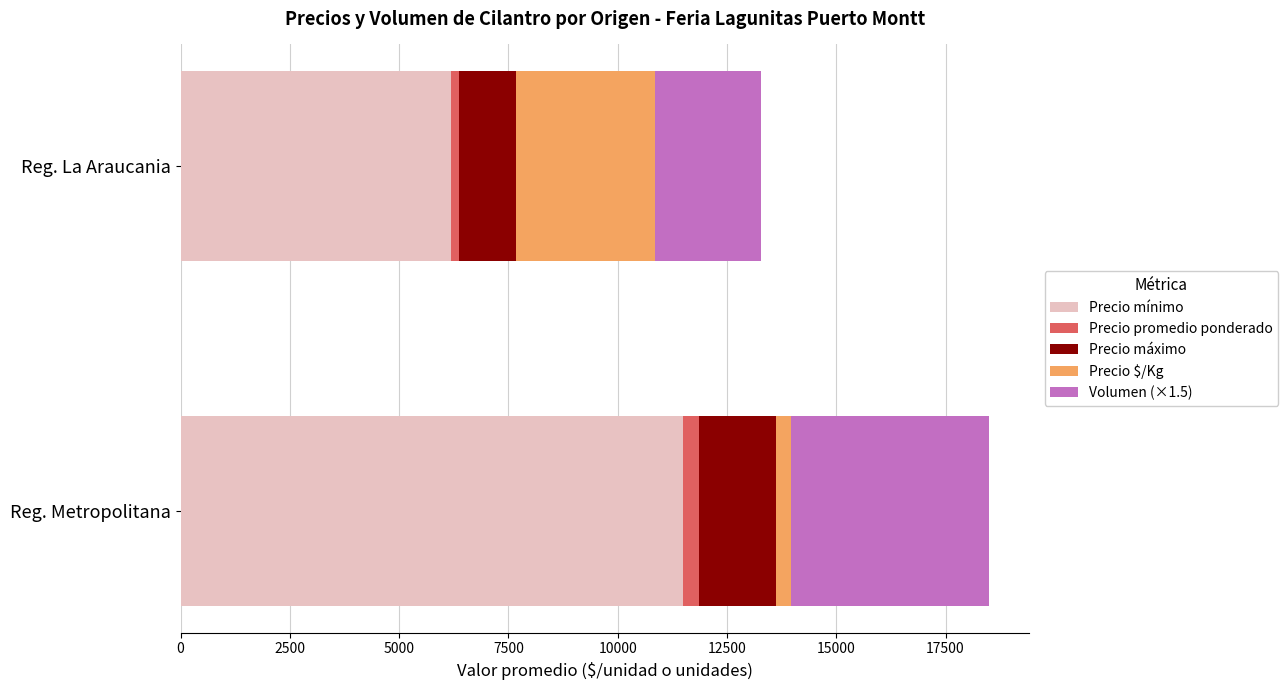

Which category has the highest value in the Precio mínimo series?

Reg. Metropolitana